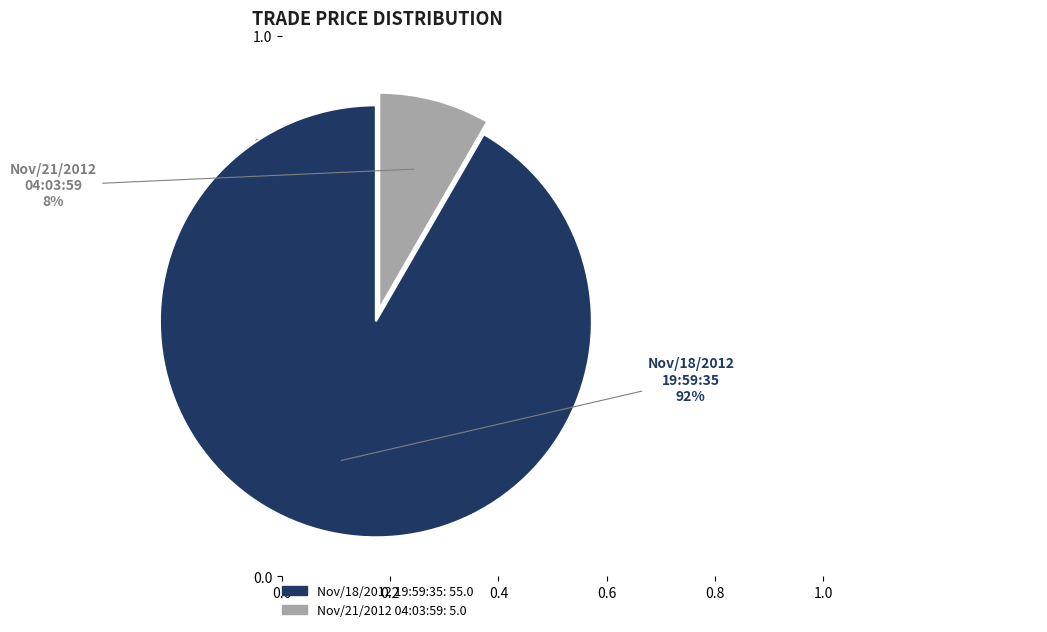

Which slice is the smallest?

Nov/21/2012 04:03:59